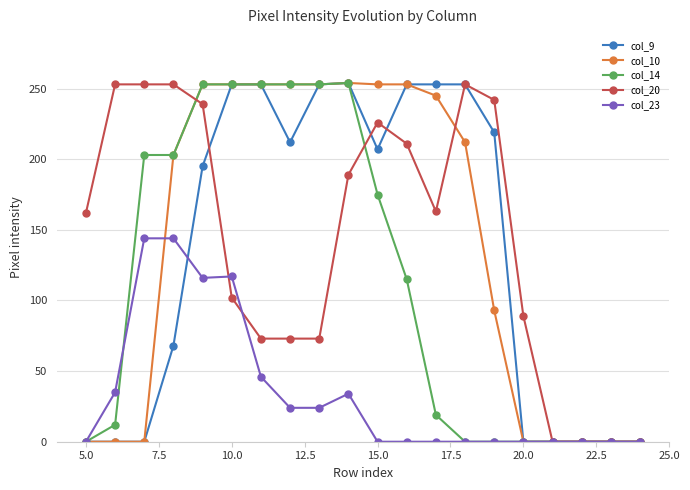

What is the maximum value shown in the chart?

254